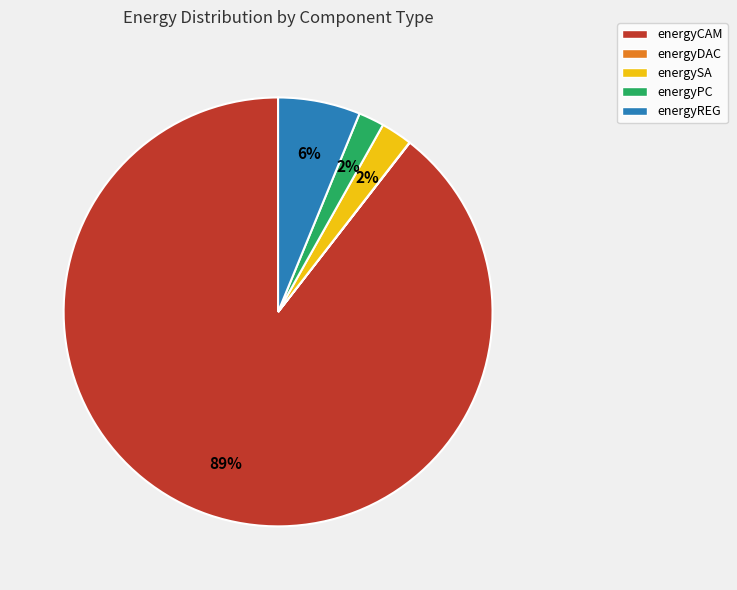

To the nearest percent, what portion does energySA represent?

2%